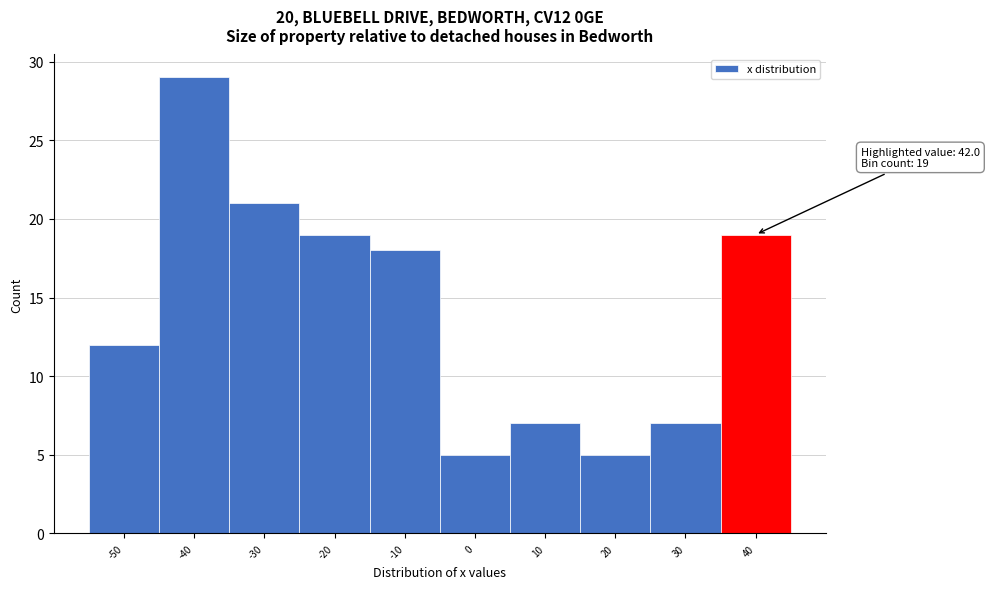

Reading left to right, transcribe all the data shown in this chart.

12	29	21	19	18	5	7	5	7	19